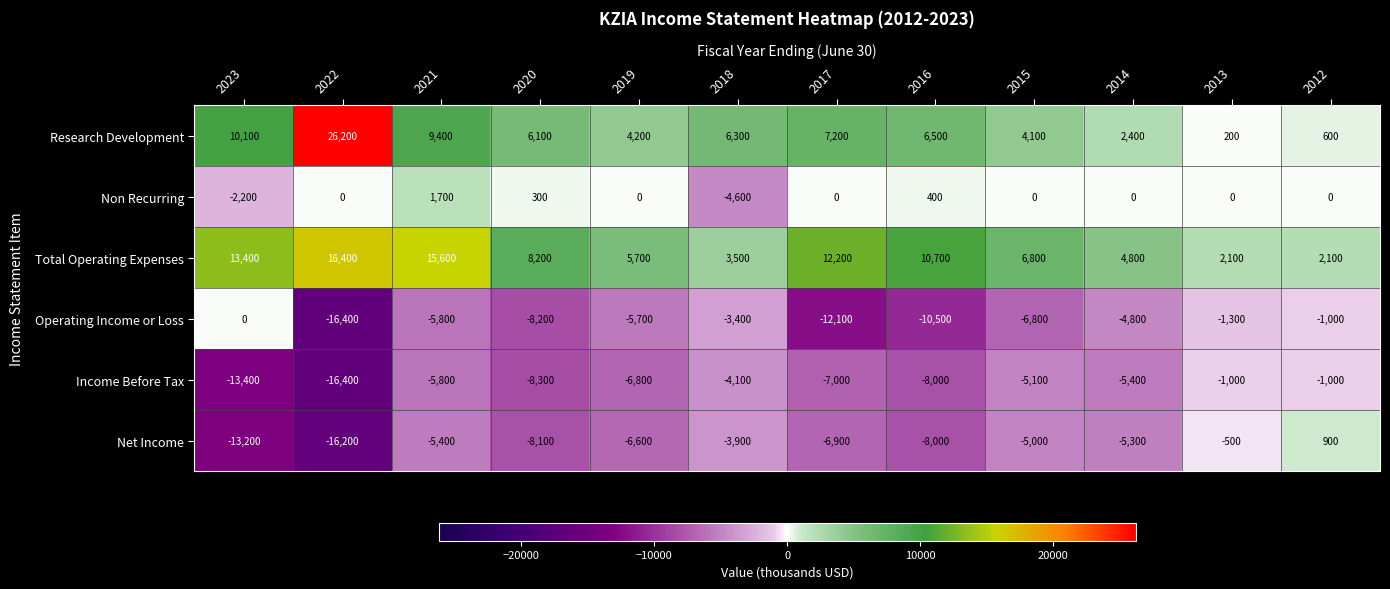

How many categories are shown in the chart?

12